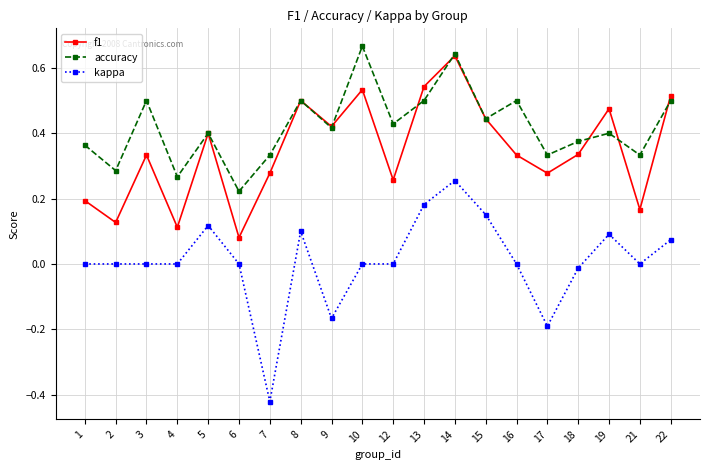

Which series has the largest total across all categories?

accuracy